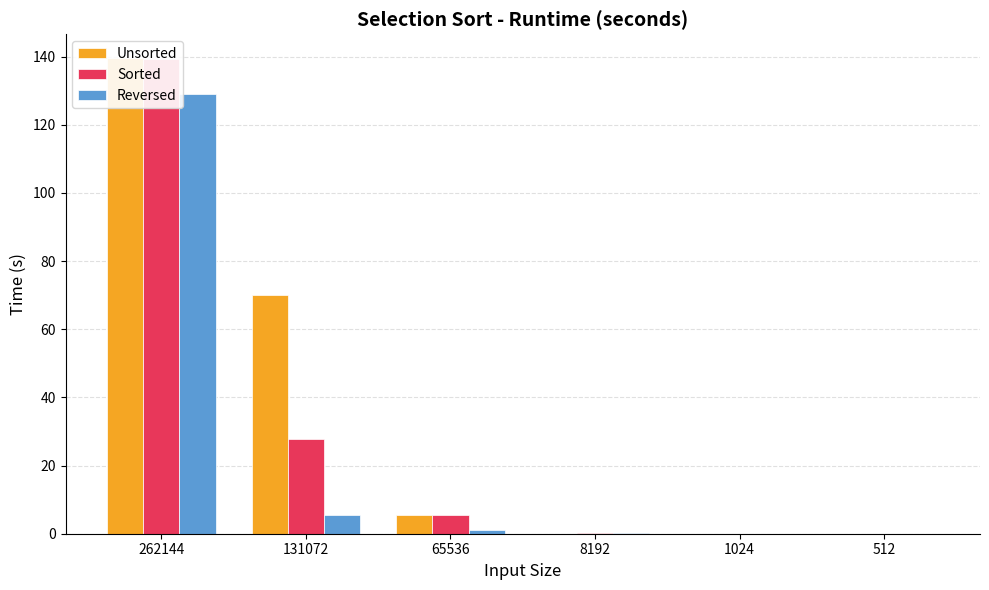

How many groups of bars are there?

6